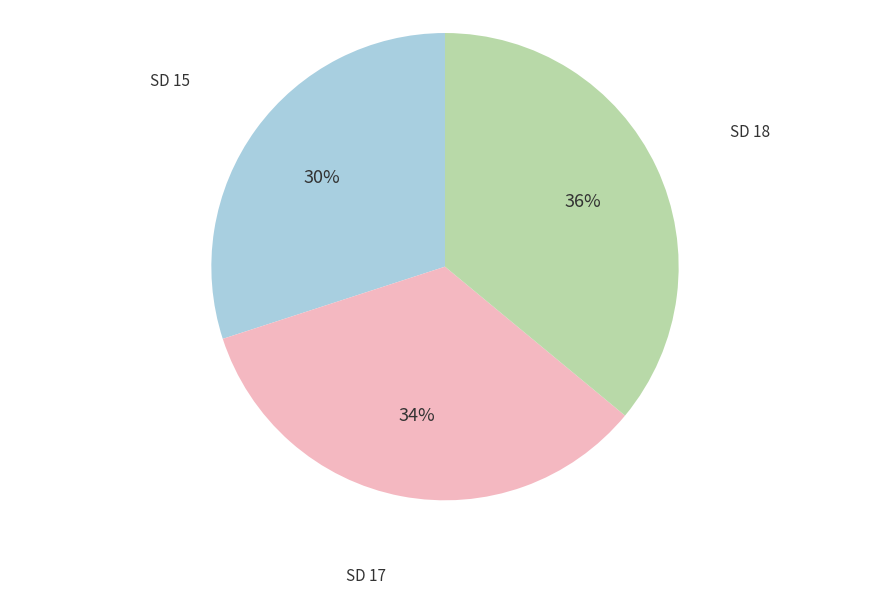

Does SD 18 account for over 50% of the chart?

No